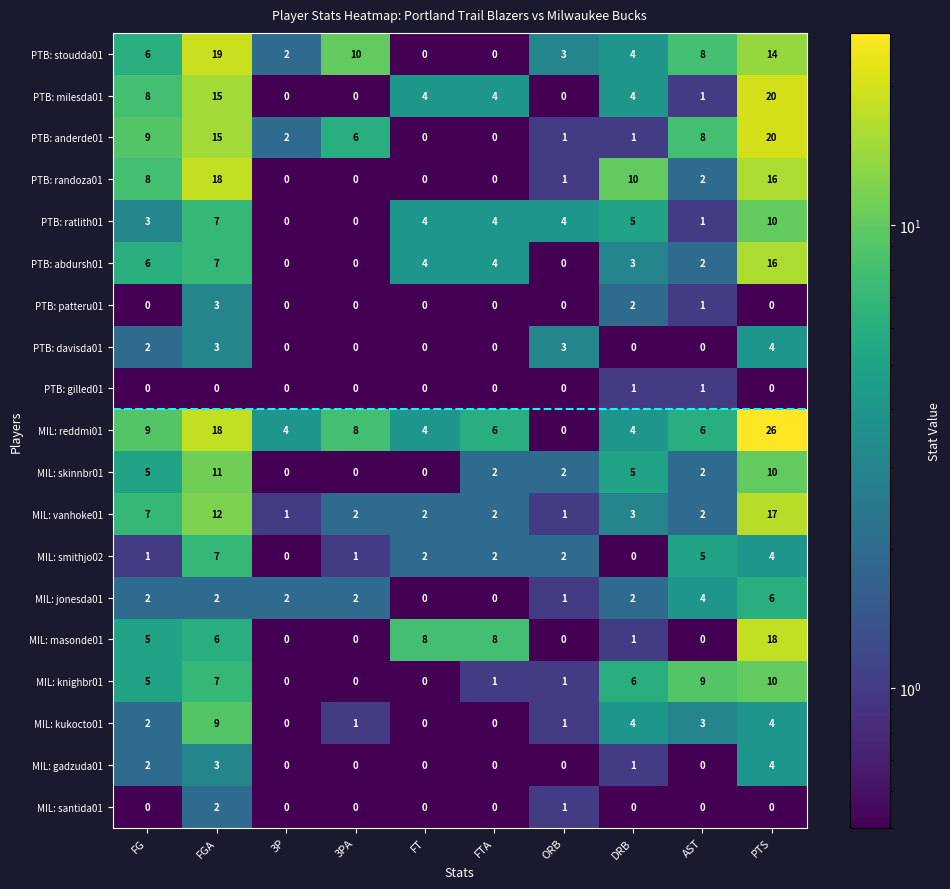

Which series has the largest range (max minus min)?

MIL: reddmi01